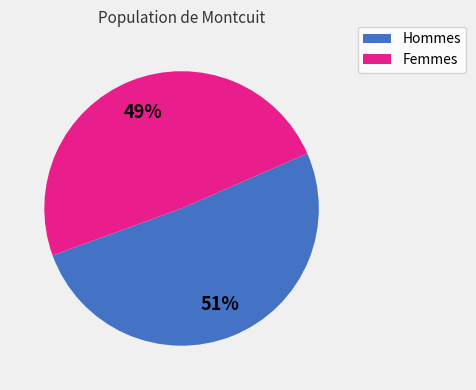

Count the number of slices in the pie.

2